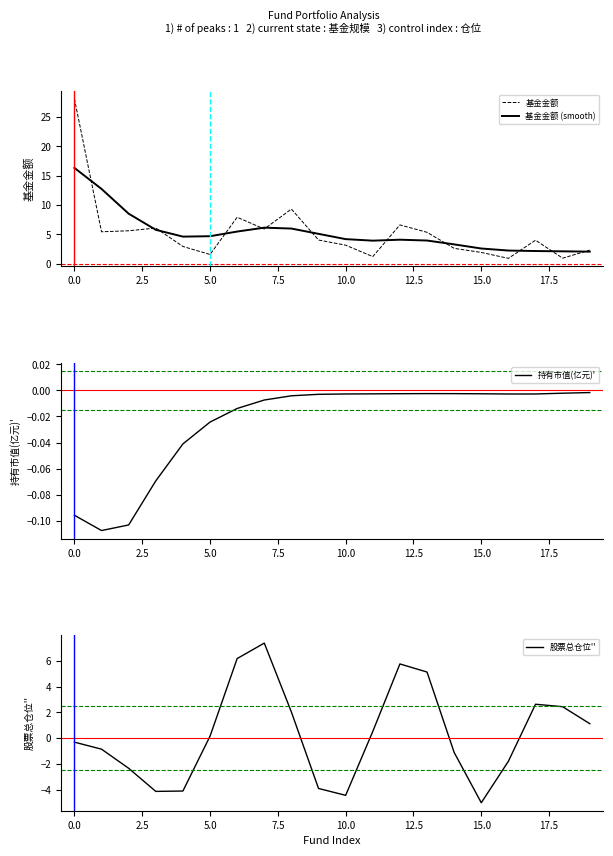

How many data points in 基金金额 (smooth) are above 4?

12